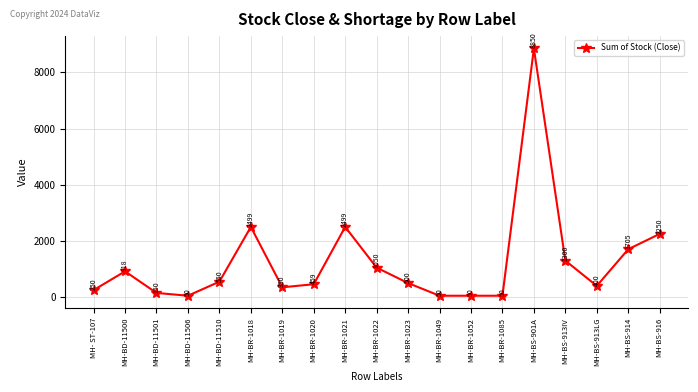

Which label corresponds to the largest value in the chart?

MH-BS-901A